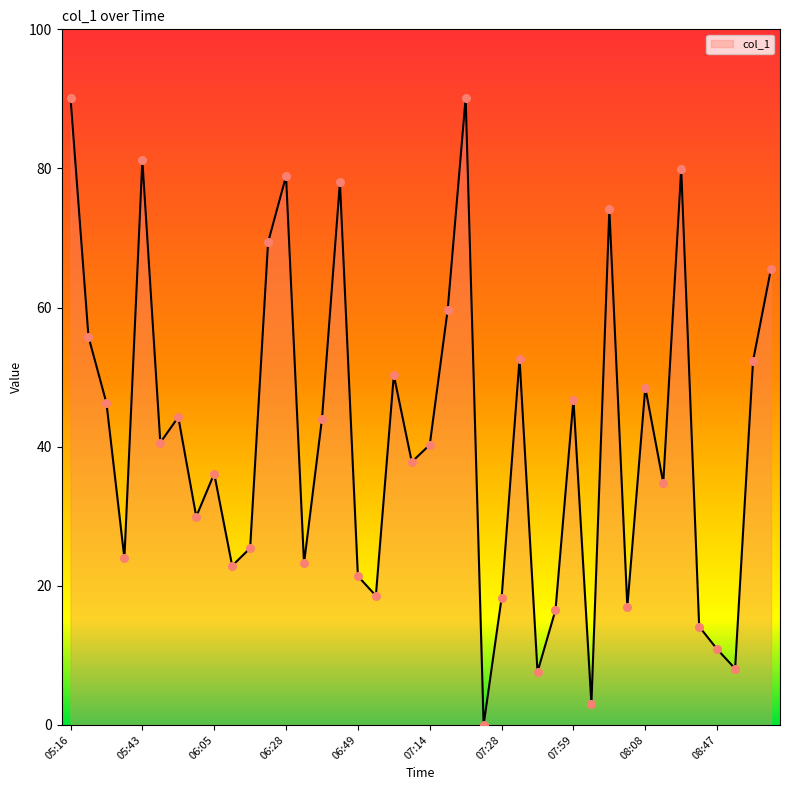

What is the difference between the maximum and minimum values?

90.2